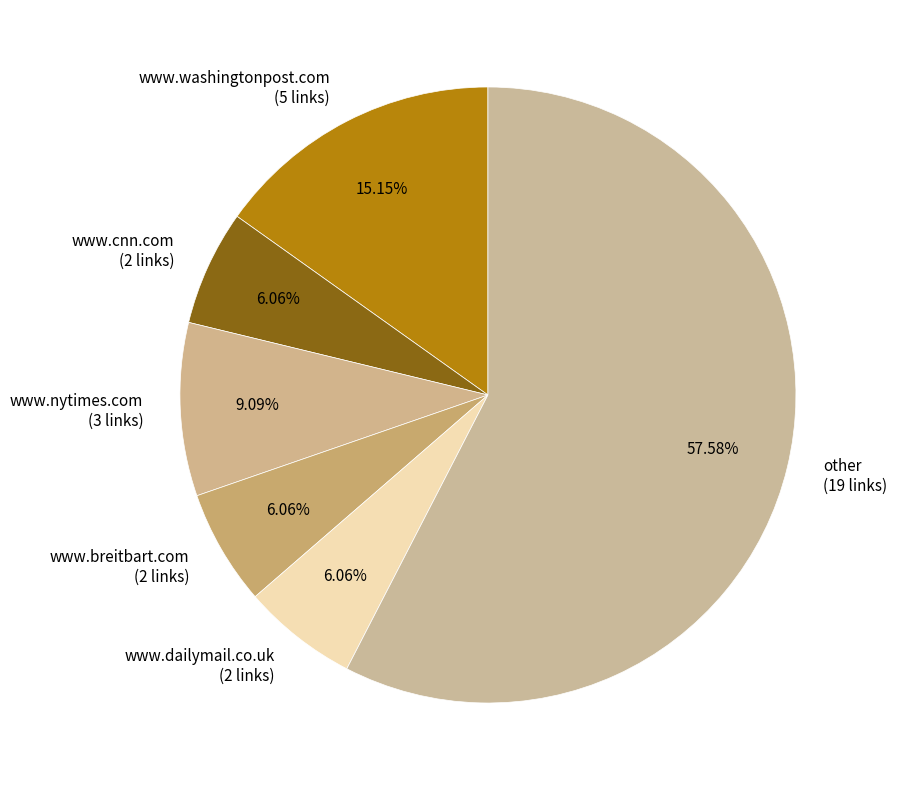

Which has a higher value, www.cnn.com (2 links) or www.nytimes.com (3 links)?

www.nytimes.com (3 links)